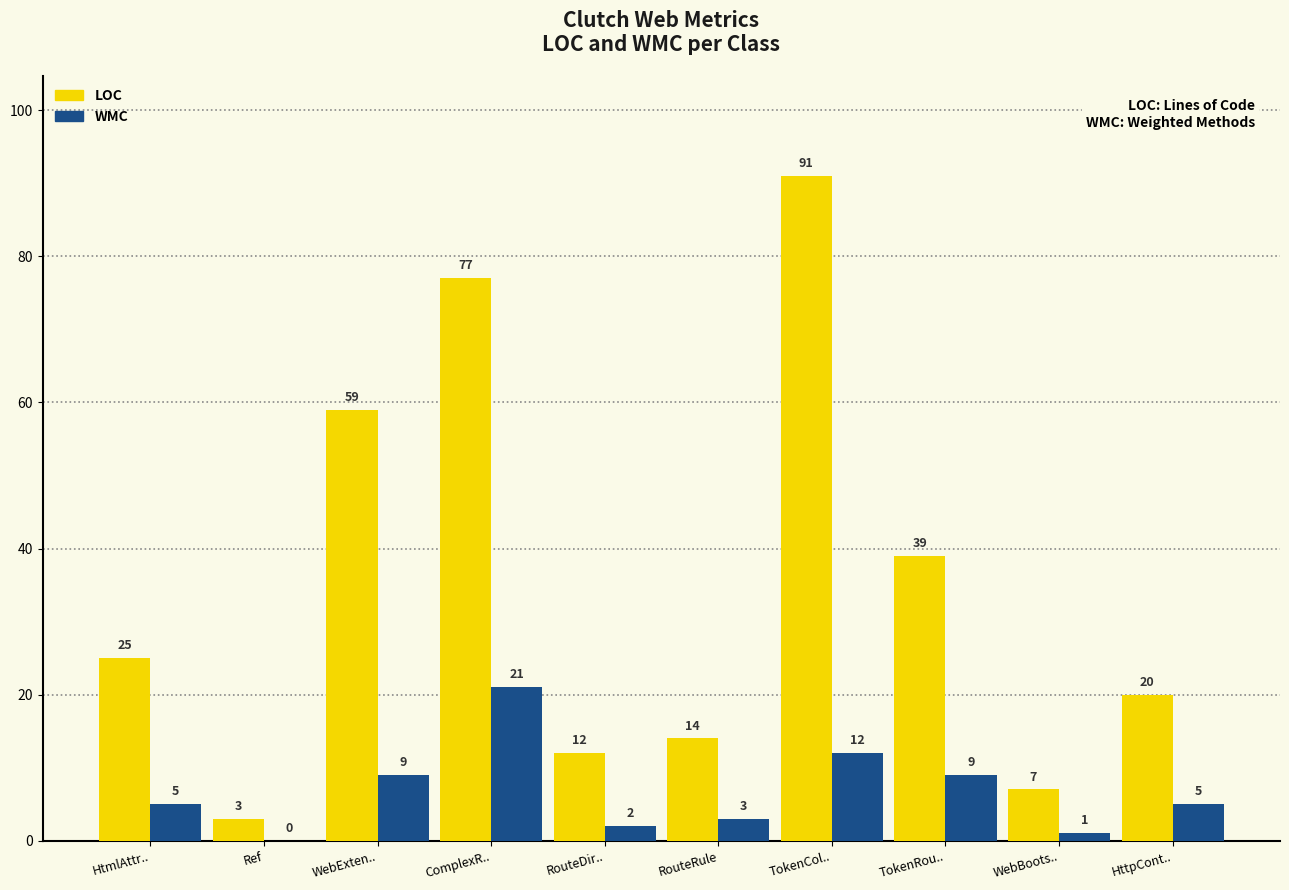

What is the sum of the LOC values at TokenCol.. and ComplexR..?

168